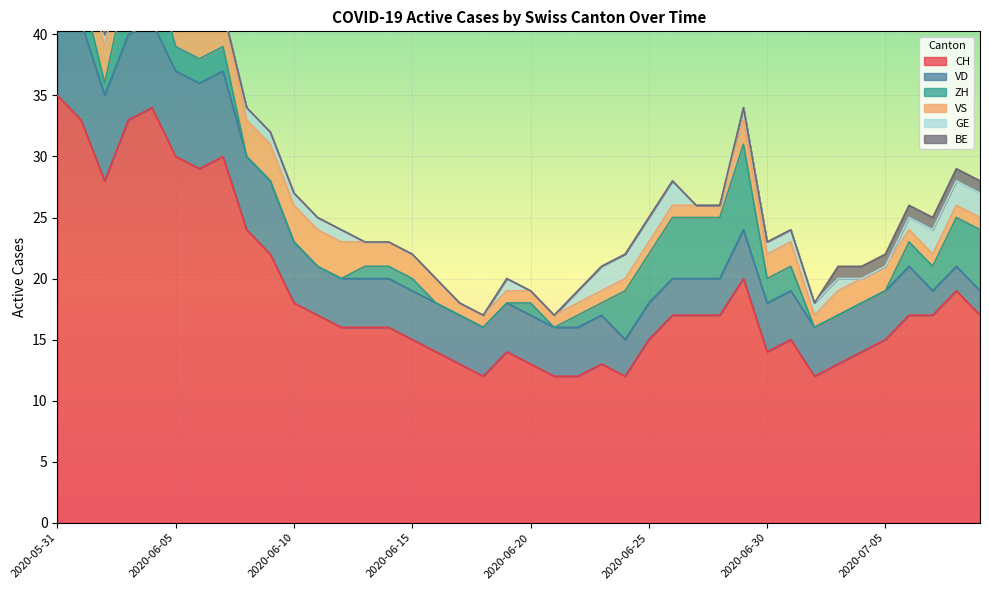

Reading left to right, transcribe all the data shown in this chart.

CH: 2020-05-31=35	2020-06-01=33	2020-06-02=28	2020-06-03=33	2020-06-04=34	2020-06-05=30	2020-06-06=29	2020-06-07=30	2020-06-08=24	2020-06-09=22	2020-06-10=18	2020-06-11=17	2020-06-12=16	2020-06-13=16	2020-06-14=16	2020-06-15=15	2020-06-16=14	2020-06-17=13	2020-06-18=12	2020-06-19=14	2020-06-20=13	2020-06-21=12	2020-06-22=12	2020-06-23=13	2020-06-24=12	2020-06-25=15	2020-06-26=17	2020-06-27=17	2020-06-28=17	2020-06-29=20	2020-06-30=14	2020-07-01=15	2020-07-02=12	2020-07-03=13	2020-07-04=14	2020-07-05=15	2020-07-06=17	2020-07-07=17	2020-07-08=19	2020-07-09=17
VD: 2020-05-31=8	2020-06-01=8	2020-06-02=7	2020-06-03=7	2020-06-04=7	2020-06-05=7	2020-06-06=7	2020-06-07=7	2020-06-08=6	2020-06-09=6	2020-06-10=5	2020-06-11=4	2020-06-12=4	2020-06-13=4	2020-06-14=4	2020-06-15=4	2020-06-16=4	2020-06-17=4	2020-06-18=4	2020-06-19=4	2020-06-20=4	2020-06-21=4	2020-06-22=4	2020-06-23=4	2020-06-24=3	2020-06-25=3	2020-06-26=3	2020-06-27=3	2020-06-28=3	2020-06-29=4	2020-06-30=4	2020-07-01=4	2020-07-02=4	2020-07-03=4	2020-07-04=4	2020-07-05=4	2020-07-06=4	2020-07-07=2	2020-07-08=2	2020-07-09=2
ZH: 2020-05-31=3	2020-06-01=3	2020-06-02=1	2020-06-03=5	2020-06-04=5	2020-06-05=2	2020-06-06=2	2020-06-07=2	2020-06-08=0	2020-06-09=0	2020-06-10=0	2020-06-11=0	2020-06-12=0	2020-06-13=1	2020-06-14=1	2020-06-15=1	2020-06-16=0	2020-06-17=0	2020-06-18=0	2020-06-19=0	2020-06-20=1	2020-06-21=0	2020-06-22=1	2020-06-23=1	2020-06-24=4	2020-06-25=4	2020-06-26=5	2020-06-27=5	2020-06-28=5	2020-06-29=7	2020-06-30=2	2020-07-01=2	2020-07-02=0	2020-07-03=0	2020-07-04=0	2020-07-05=0	2020-07-06=2	2020-07-07=2	2020-07-08=4	2020-07-09=5
VS: 2020-05-31=5	2020-06-01=3	2020-06-02=3	2020-06-03=3	2020-06-04=3	2020-06-05=3	2020-06-06=3	2020-06-07=3	2020-06-08=3	2020-06-09=3	2020-06-10=3	2020-06-11=3	2020-06-12=3	2020-06-13=2	2020-06-14=2	2020-06-15=2	2020-06-16=2	2020-06-17=1	2020-06-18=1	2020-06-19=1	2020-06-20=1	2020-06-21=1	2020-06-22=1	2020-06-23=1	2020-06-24=1	2020-06-25=1	2020-06-26=1	2020-06-27=1	2020-06-28=1	2020-06-29=2	2020-06-30=2	2020-07-01=2	2020-07-02=1	2020-07-03=2	2020-07-04=2	2020-07-05=2	2020-07-06=1	2020-07-07=1	2020-07-08=1	2020-07-09=1
GE: 2020-05-31=0	2020-06-01=0	2020-06-02=1	2020-06-03=1	2020-06-04=1	2020-06-05=1	2020-06-06=0	2020-06-07=0	2020-06-08=1	2020-06-09=1	2020-06-10=1	2020-06-11=1	2020-06-12=1	2020-06-13=0	2020-06-14=0	2020-06-15=0	2020-06-16=0	2020-06-17=0	2020-06-18=0	2020-06-19=1	2020-06-20=0	2020-06-21=0	2020-06-22=1	2020-06-23=2	2020-06-24=2	2020-06-25=2	2020-06-26=2	2020-06-27=0	2020-06-28=0	2020-06-29=1	2020-06-30=1	2020-07-01=1	2020-07-02=1	2020-07-03=1	2020-07-04=0	2020-07-05=0	2020-07-06=1	2020-07-07=2	2020-07-08=2	2020-07-09=2
BE: 2020-05-31=1	2020-06-01=1	2020-06-02=0	2020-06-03=0	2020-06-04=0	2020-06-05=0	2020-06-06=0	2020-06-07=0	2020-06-08=0	2020-06-09=0	2020-06-10=0	2020-06-11=0	2020-06-12=0	2020-06-13=0	2020-06-14=0	2020-06-15=0	2020-06-16=0	2020-06-17=0	2020-06-18=0	2020-06-19=0	2020-06-20=0	2020-06-21=0	2020-06-22=0	2020-06-23=0	2020-06-24=0	2020-06-25=0	2020-06-26=0	2020-06-27=0	2020-06-28=0	2020-06-29=0	2020-06-30=0	2020-07-01=0	2020-07-02=0	2020-07-03=1	2020-07-04=1	2020-07-05=1	2020-07-06=1	2020-07-07=1	2020-07-08=1	2020-07-09=1